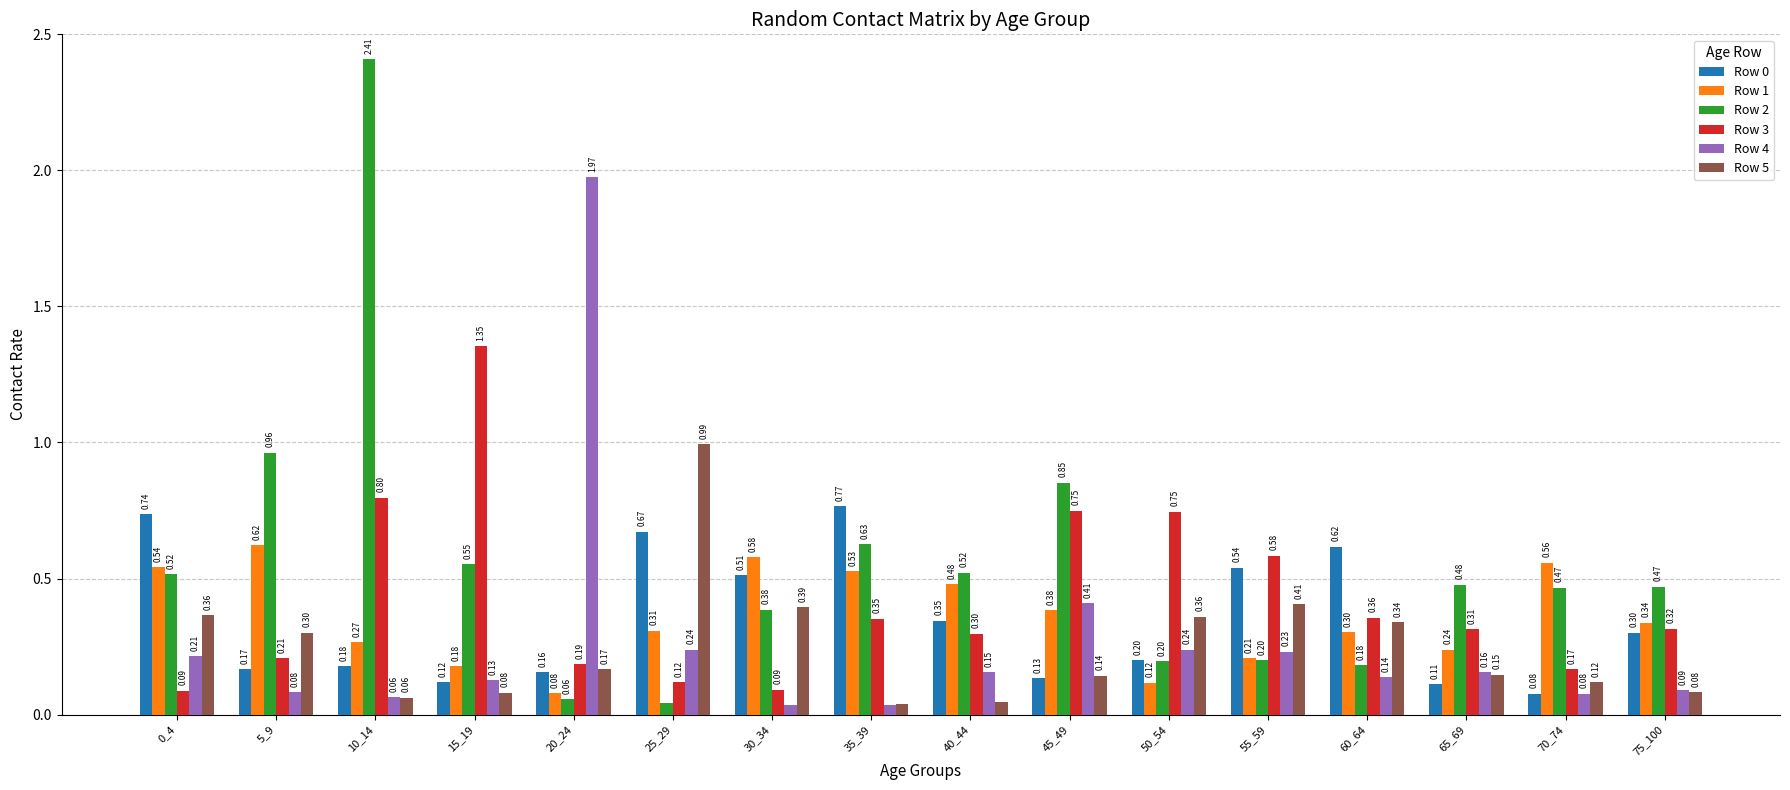

What is the sum of all Row 4 values?

4.3